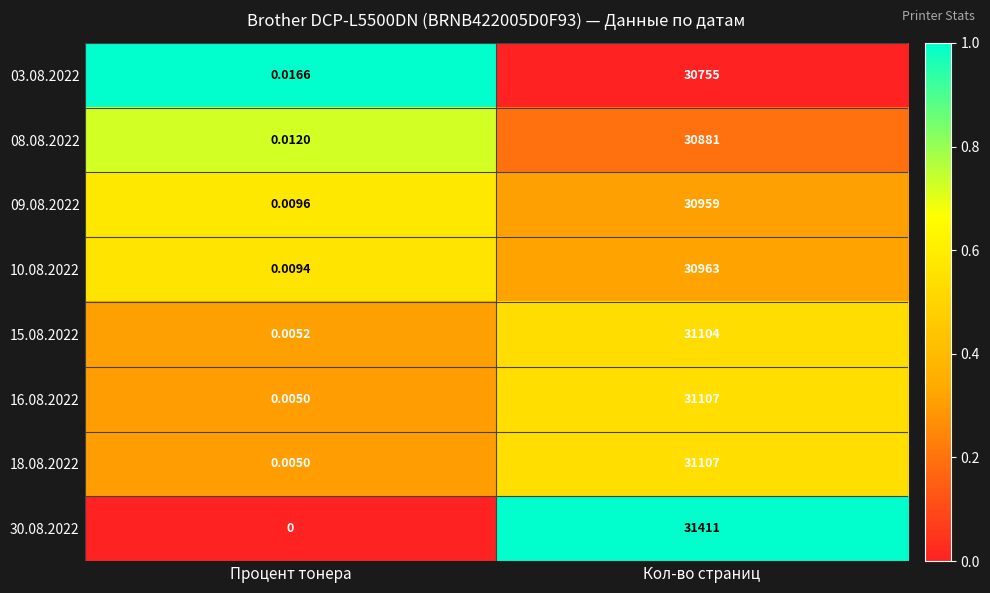

List the labels in order of 10.08.2022 value, largest first.

Кол-во страниц, Процент тонера